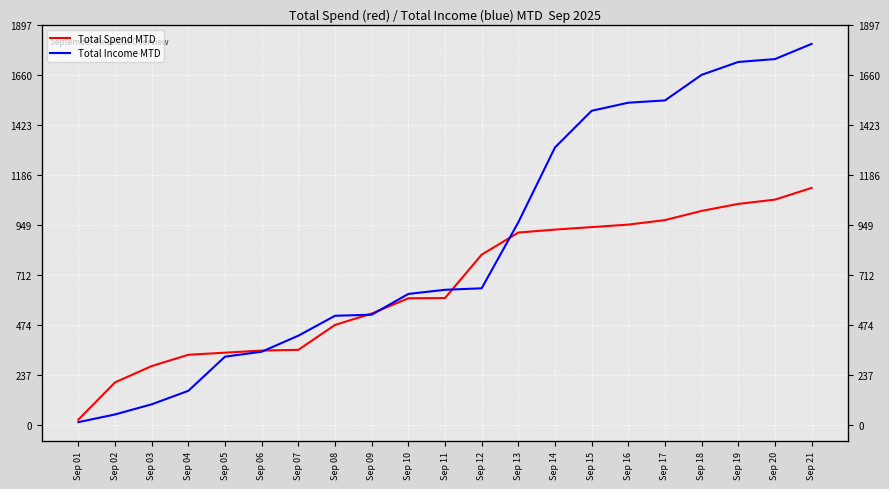

Which series has the widest spread of values?

Total Income MTD